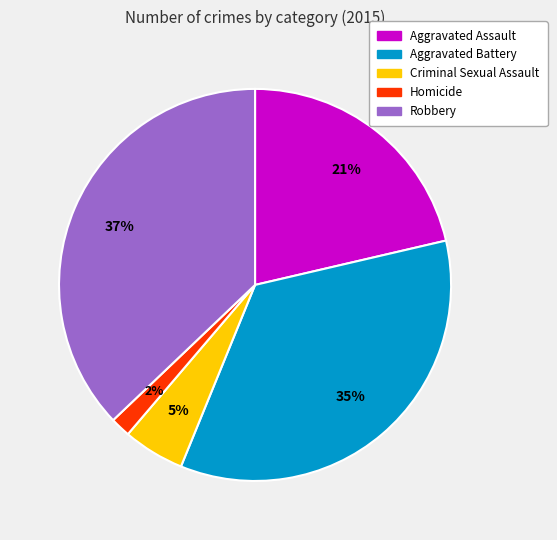

To the nearest percent, what is the difference between the Homicide and Criminal Sexual Assault slice percentages?

3%